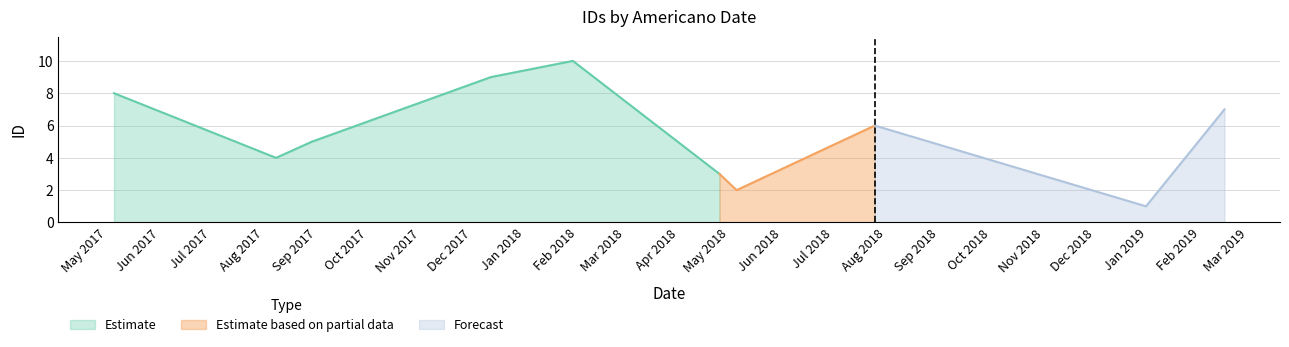

How many lines are shown in the chart?

1